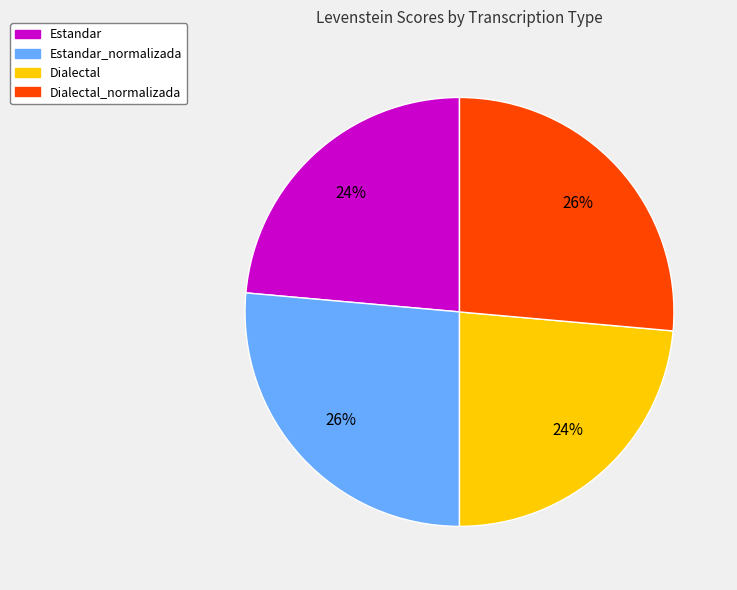

To the nearest percent, what is the combined percentage of Estandar and Dialectal_normalizada?

50%